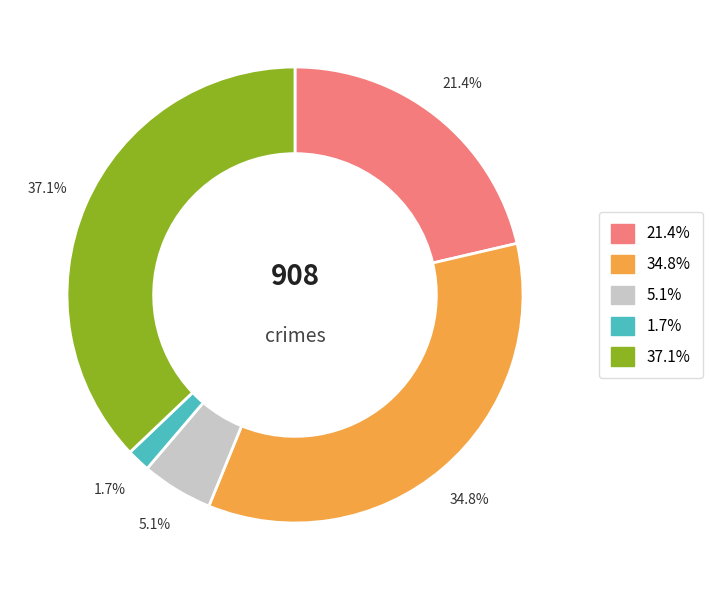

Does any single category account for the majority?

No